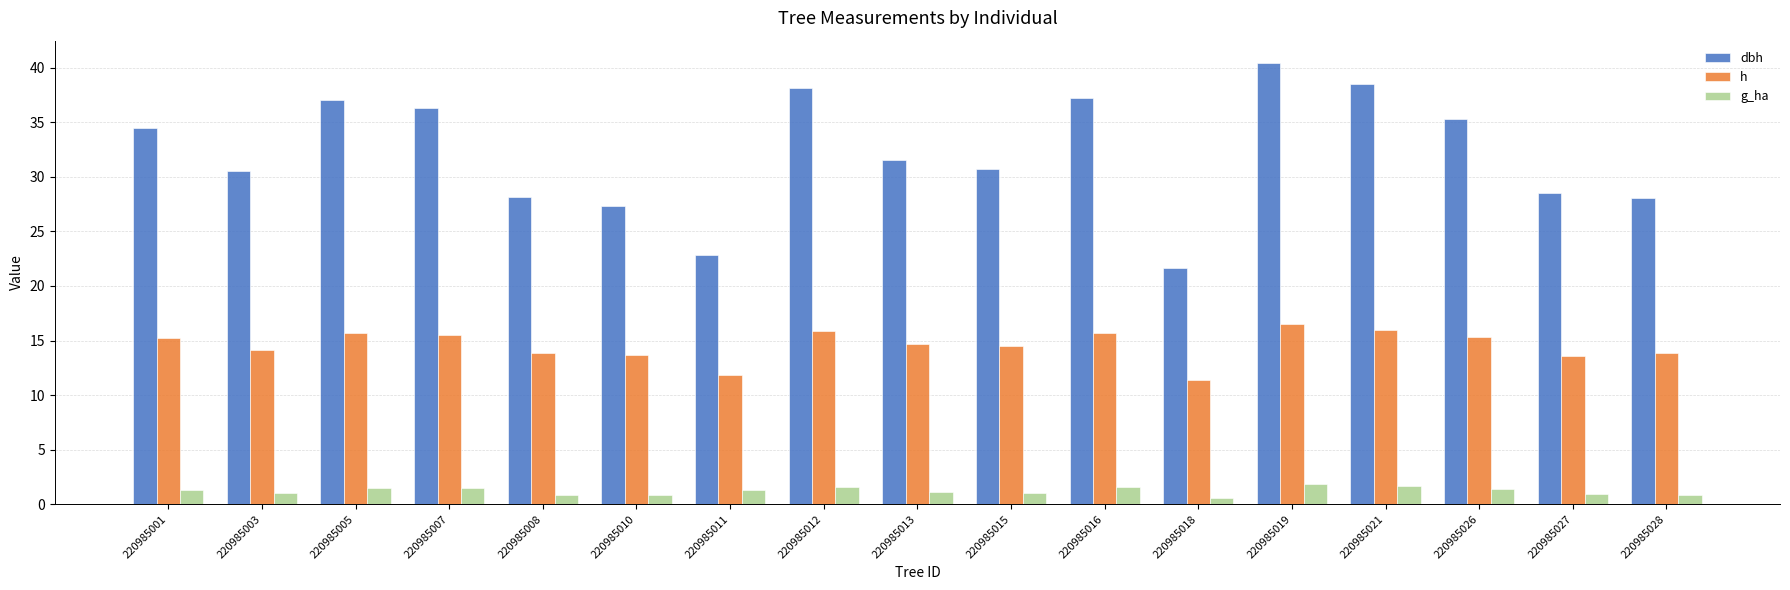

What is the highest value of the g_ha series?

1.8